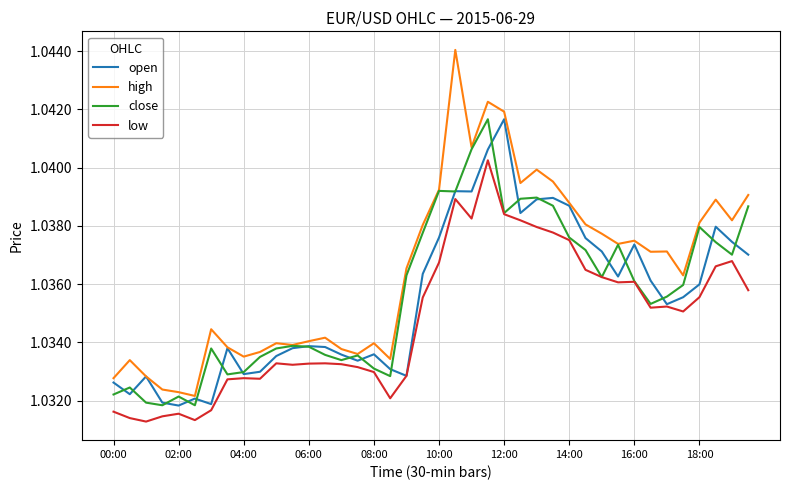

Which series has the largest range (max minus min)?

high